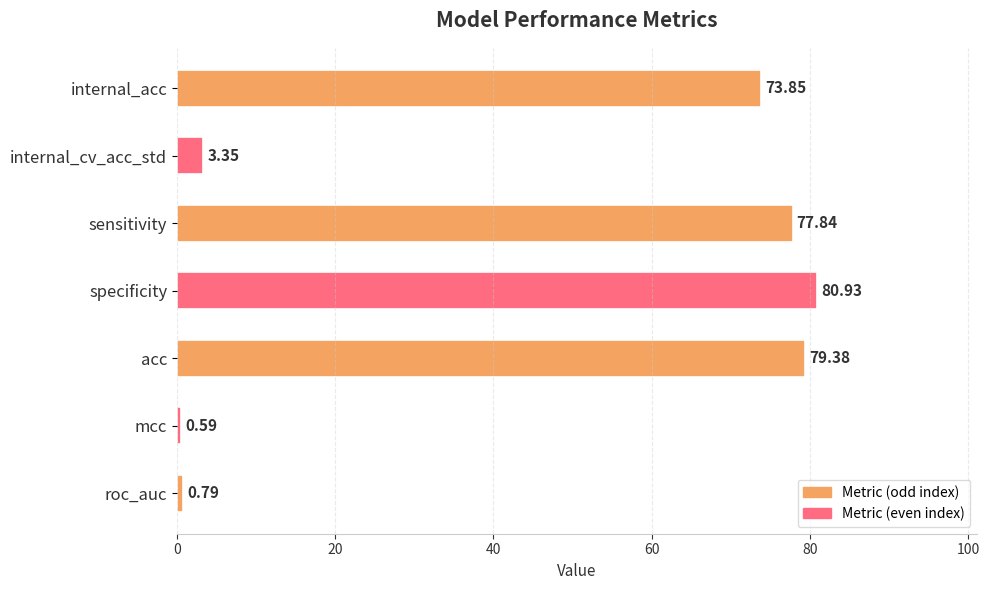

What is the label of the 6th bar from the bottom?

internal_cv_acc_std